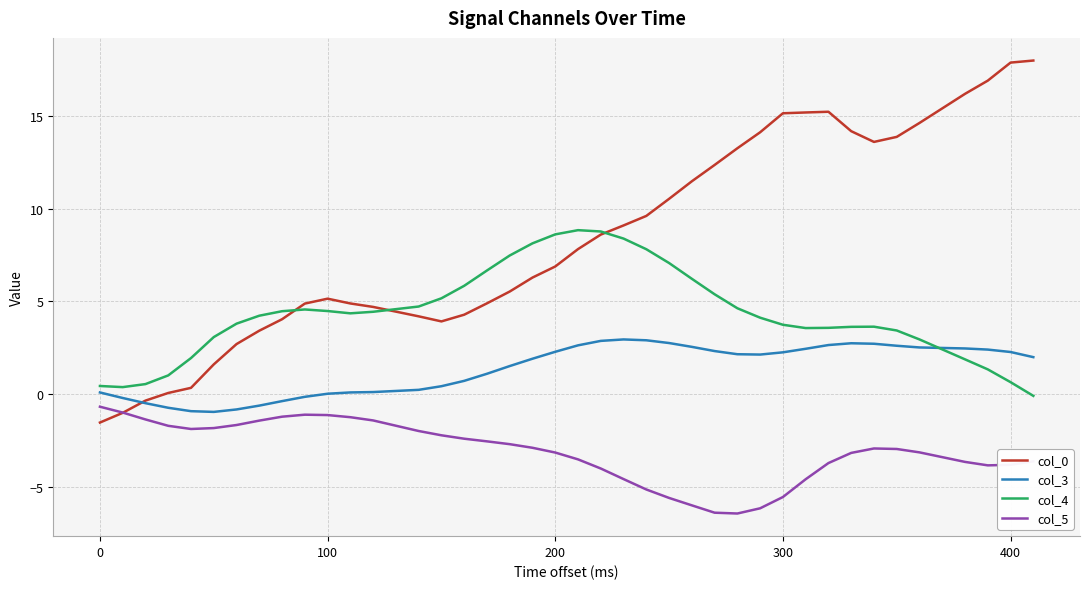

What is the highest value of the col_0 series?

18.0